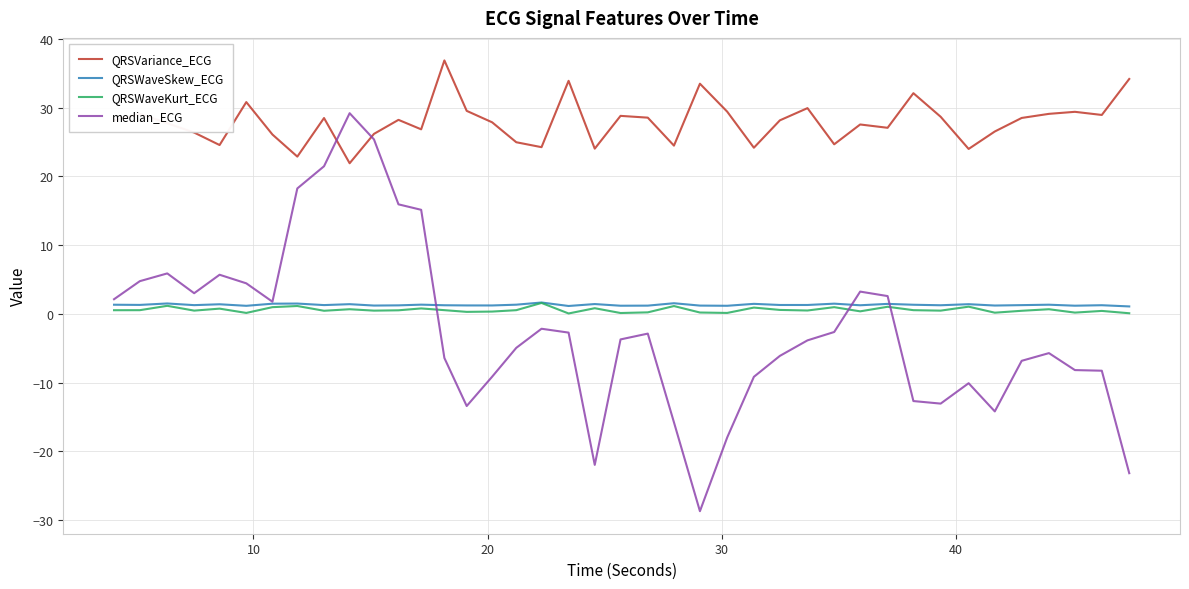

What are all the series names shown in the legend?

QRSVariance_ECG, QRSWaveSkew_ECG, QRSWaveKurt_ECG, median_ECG